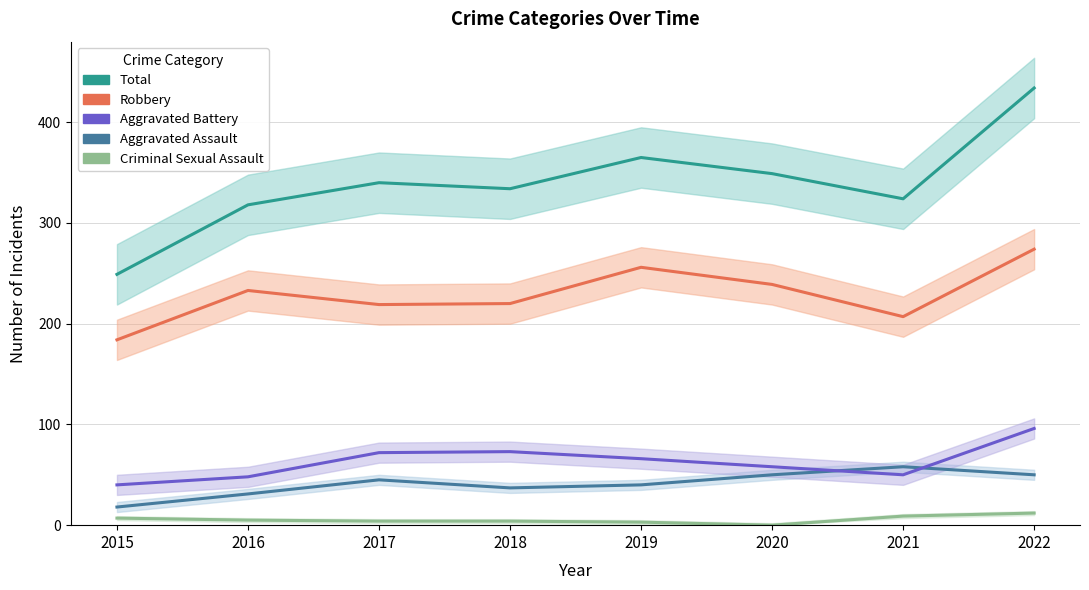

What are all the series names shown in the legend?

Criminal Sexual Assault, Aggravated Assault, Aggravated Battery, Robbery, Total